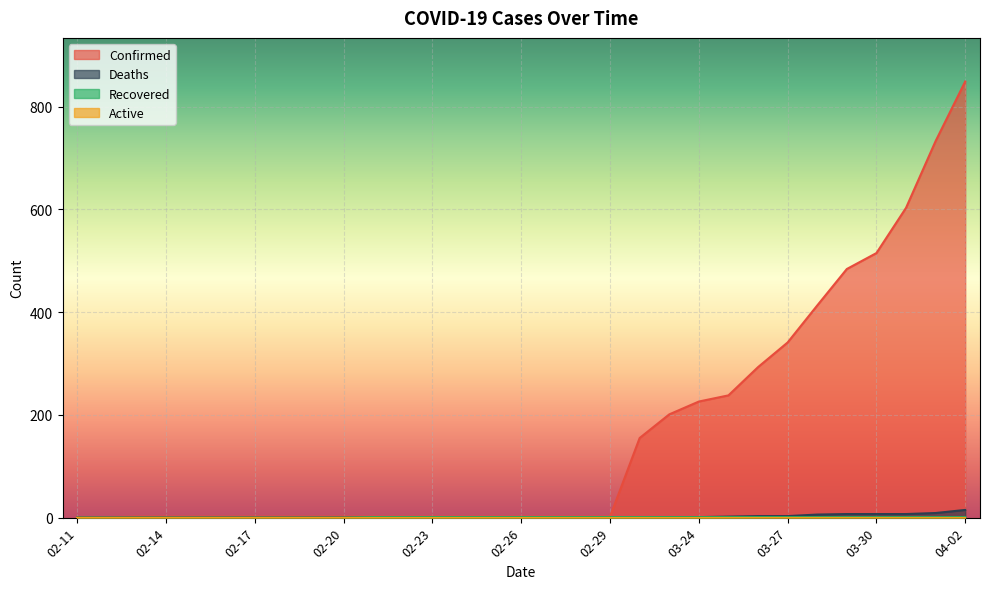

What is the maximum value for Confirmed?

849